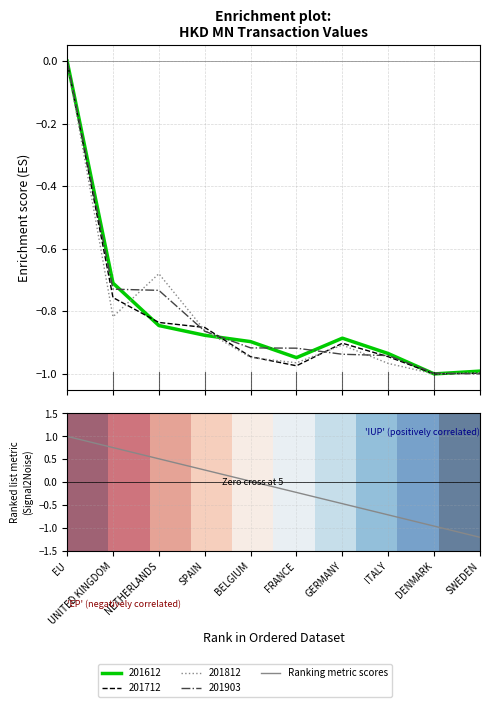

What is the label of the 4th point from the right?

GERMANY